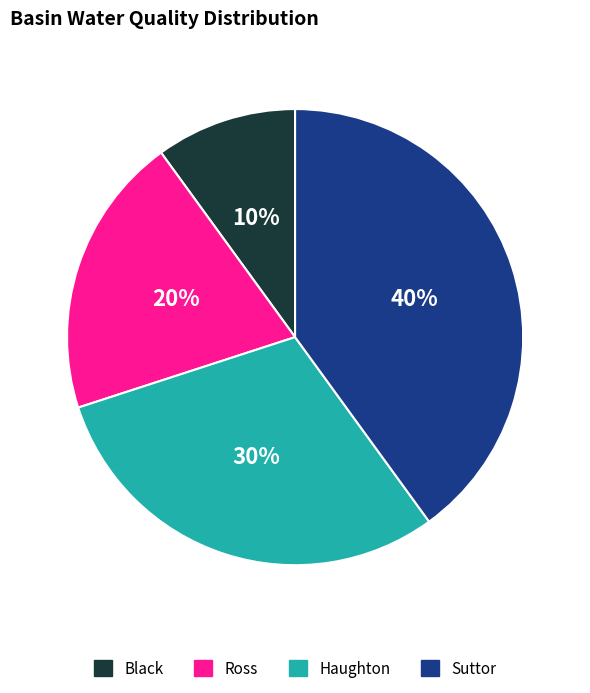

Does any single category account for the majority?

No